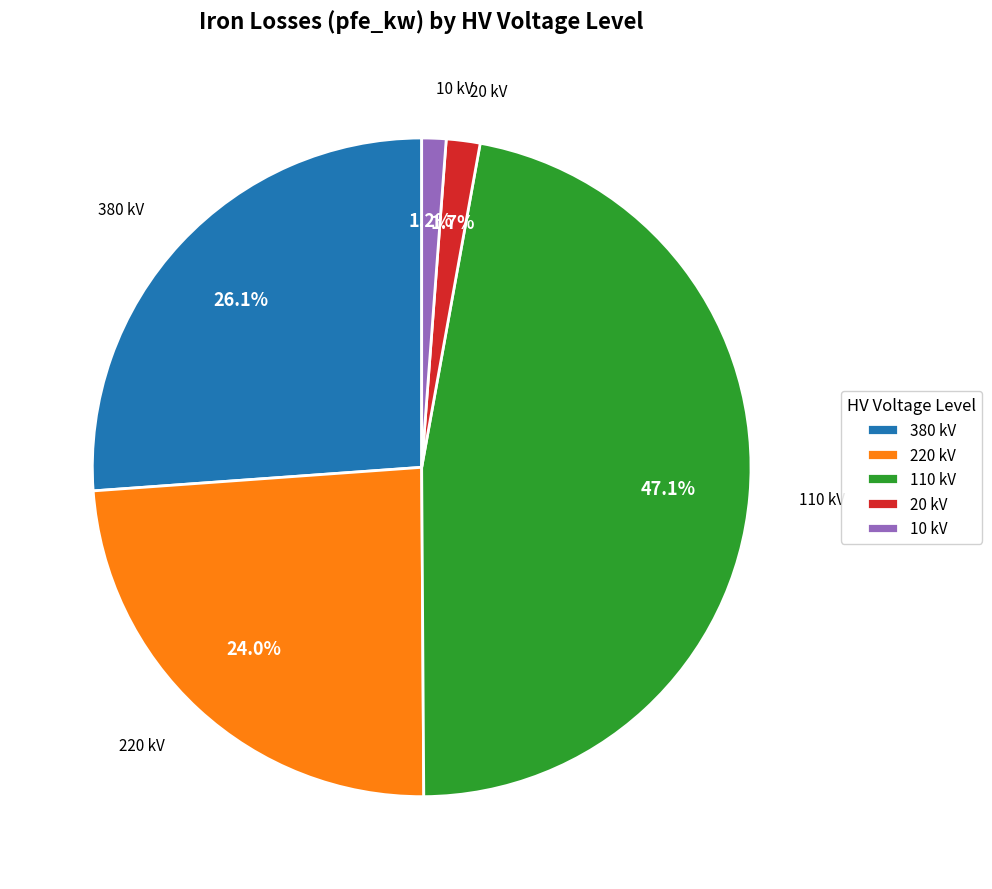

What portion of the pie excludes 10 kV?

98.8%